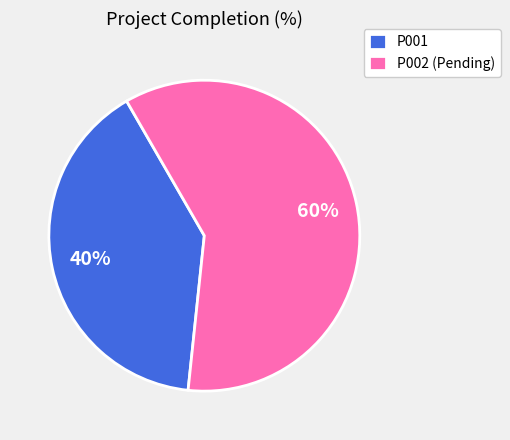

Do P002 and P001 together represent more than half of the pie?

Yes